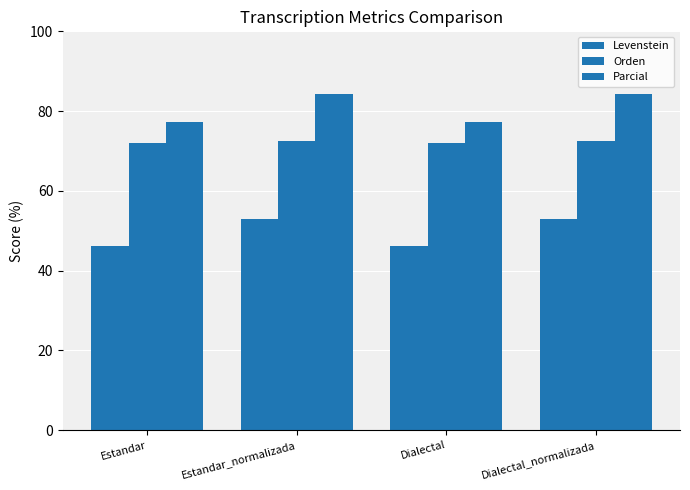

Between Estandar_normalizada and Estandar, which is larger?

Estandar_normalizada